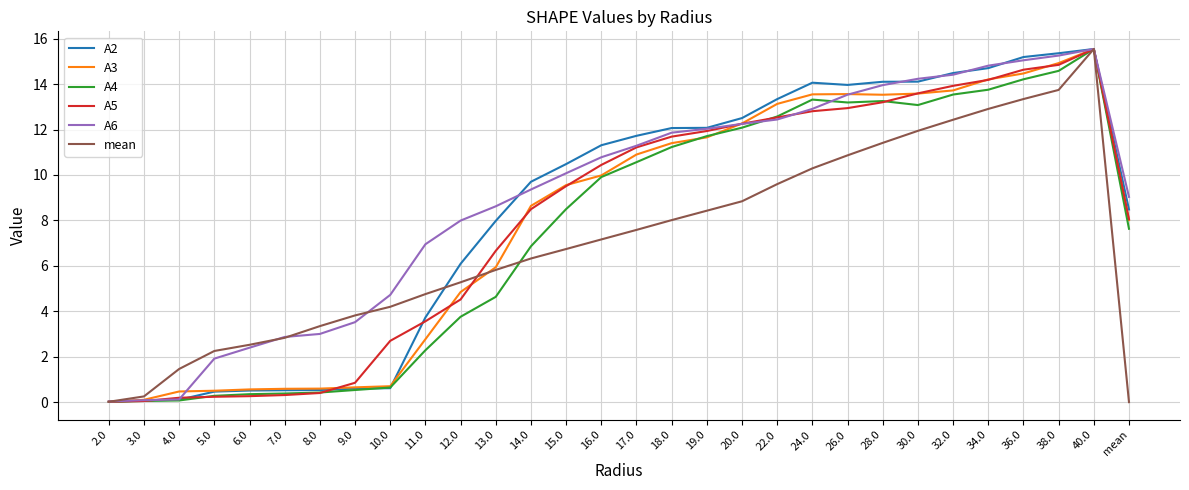

Count the number of data series in this chart.

6